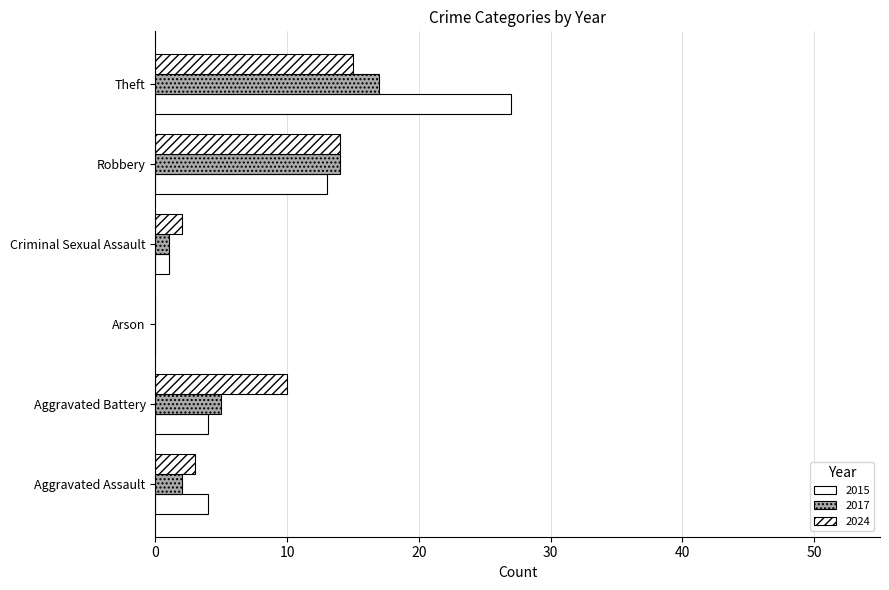

What is the label of the 1st bar from the right?

Theft